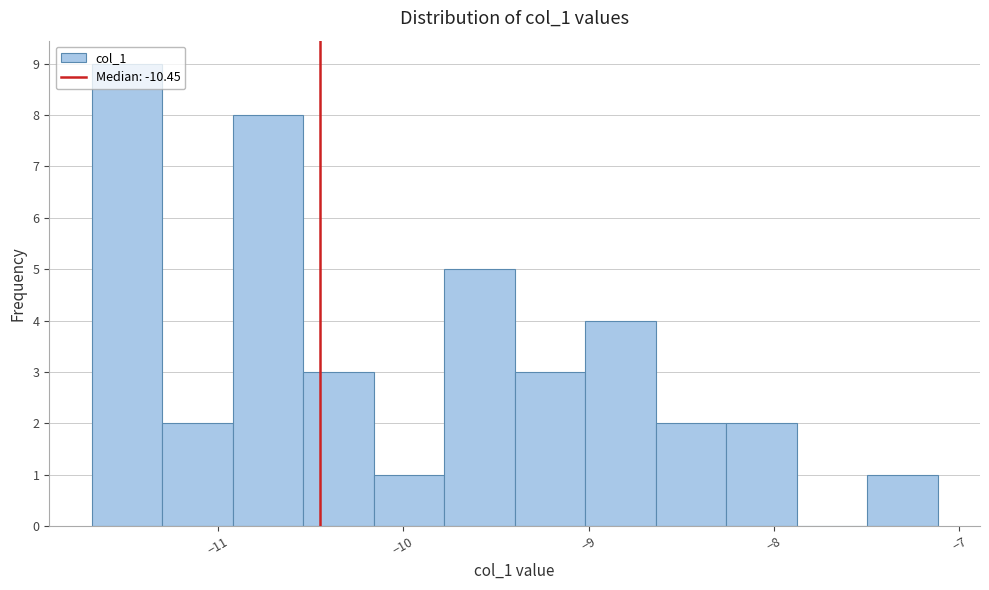

Around what value on the x-axis is the tallest bar? Give the approximate position of its centre, as read against the axis.

-11.5